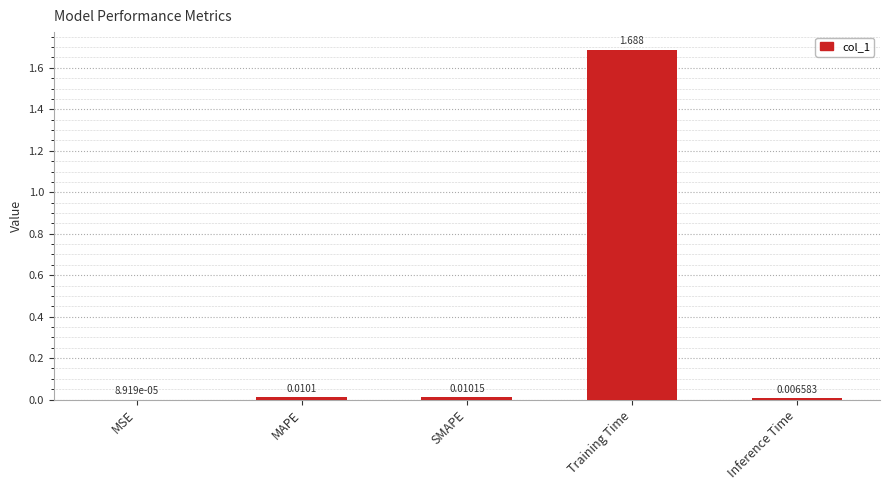

Which label corresponds to the largest value in the chart?

Training Time